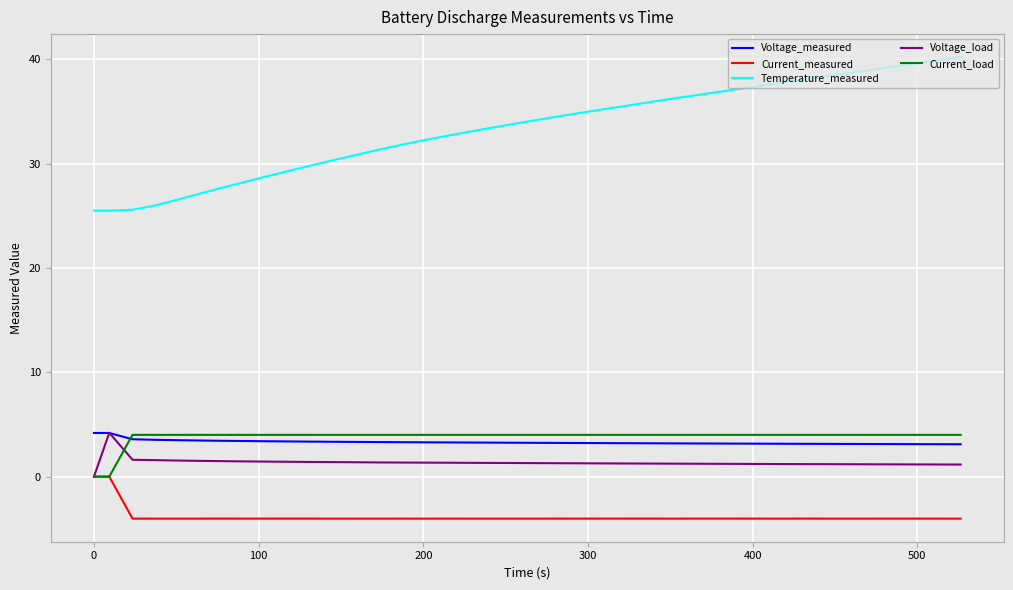

What is the average value of the Temperature_measured series?

33.4